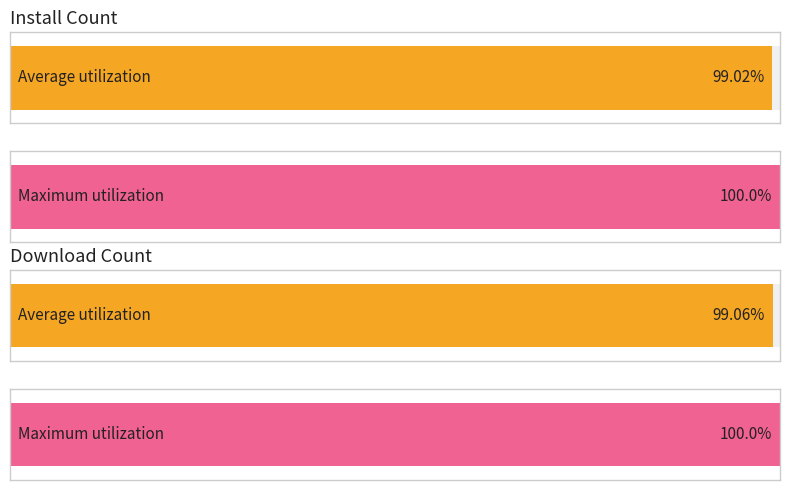

How many series are shown in this chart?

2